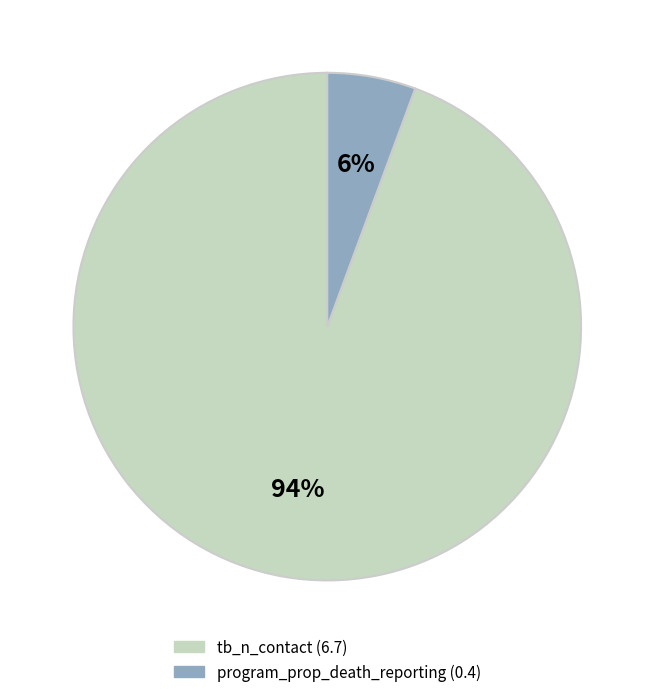

Is there a majority slice in this chart?

Yes